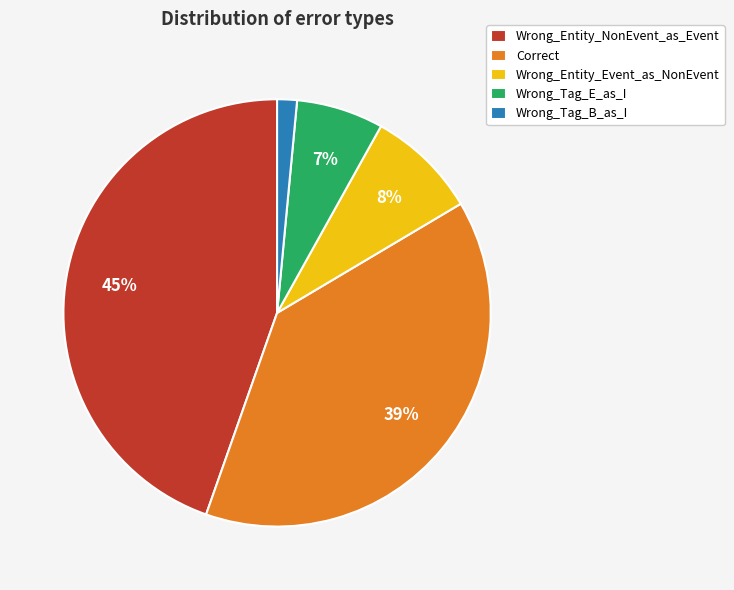

Is the sum of Wrong_Tag_B_as_I and Correct greater than half?

No